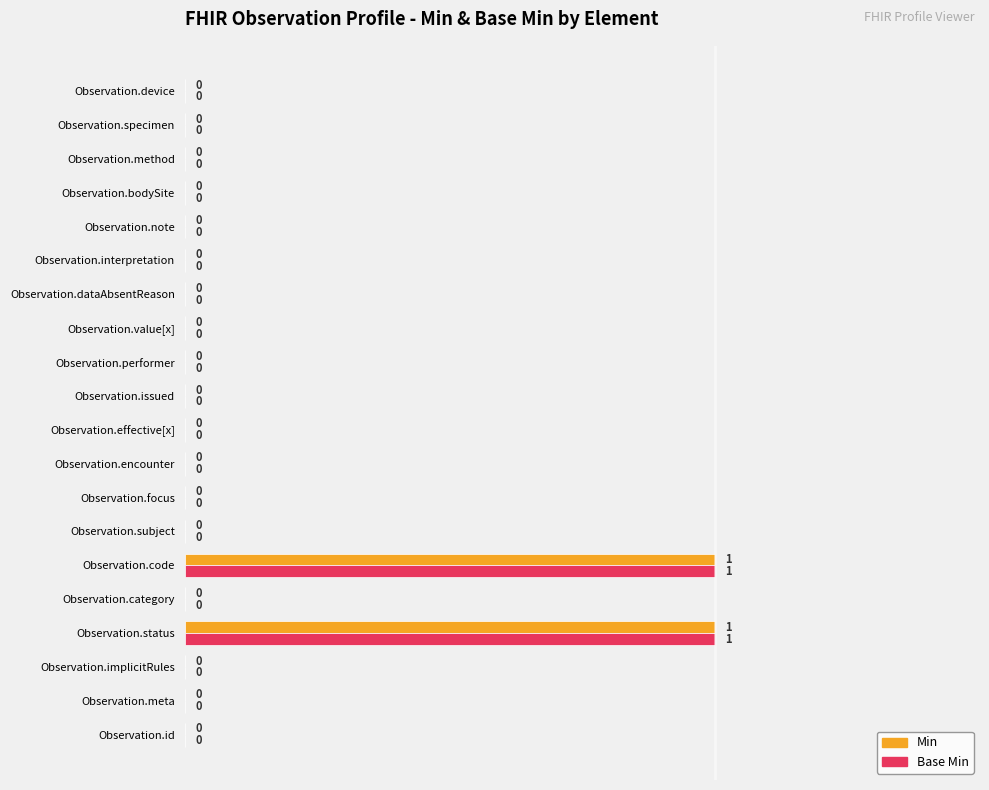

How many Min values are between 0 and 1?

20